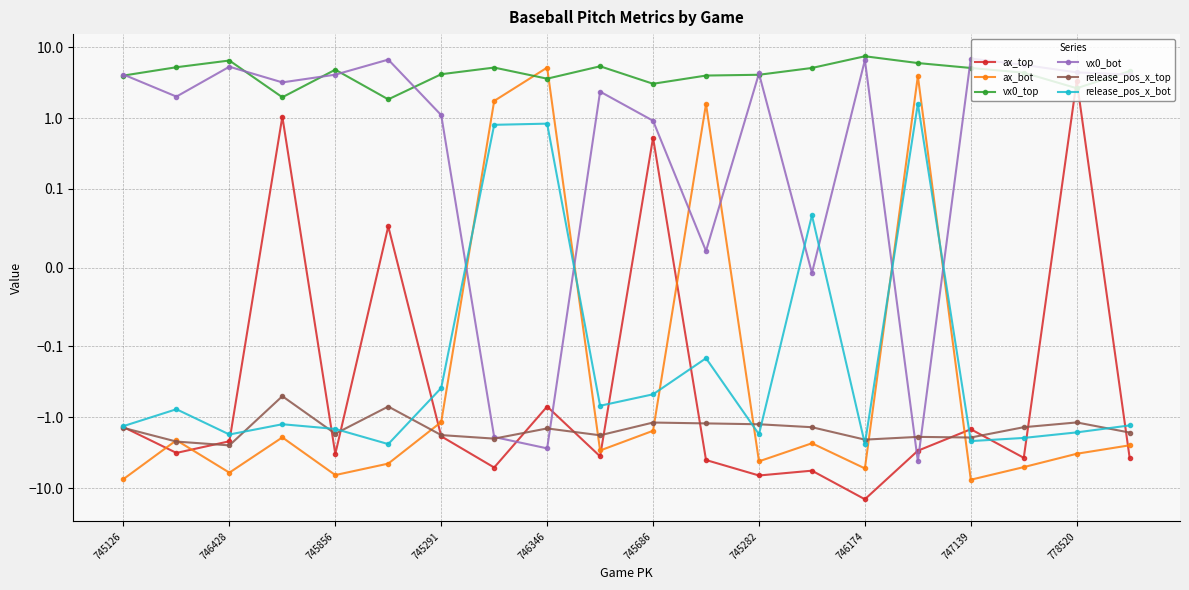

What is the maximum value for release_pos_x_top?

-0.5